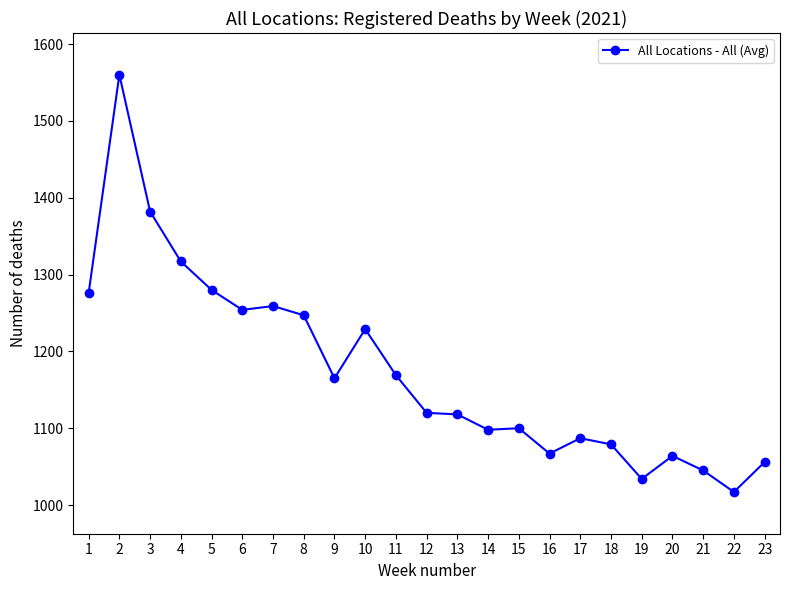

Is this an area chart (filled region under the line)?

No